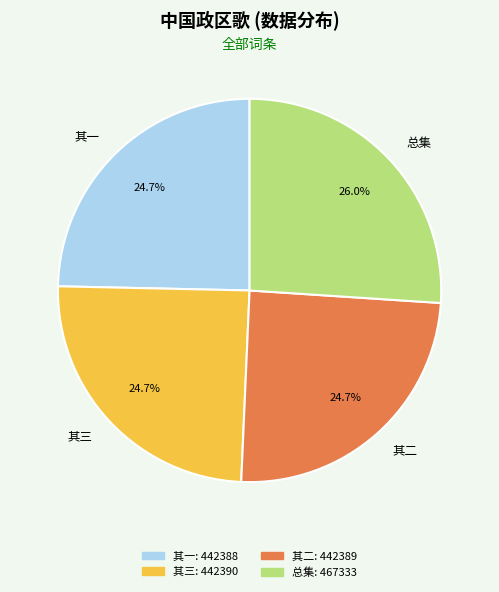

Between 其一 and 总集, which is larger?

总集